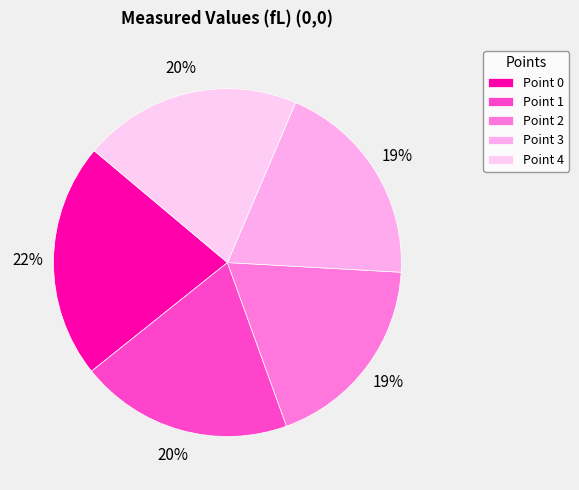

How many slices are in this pie chart?

5